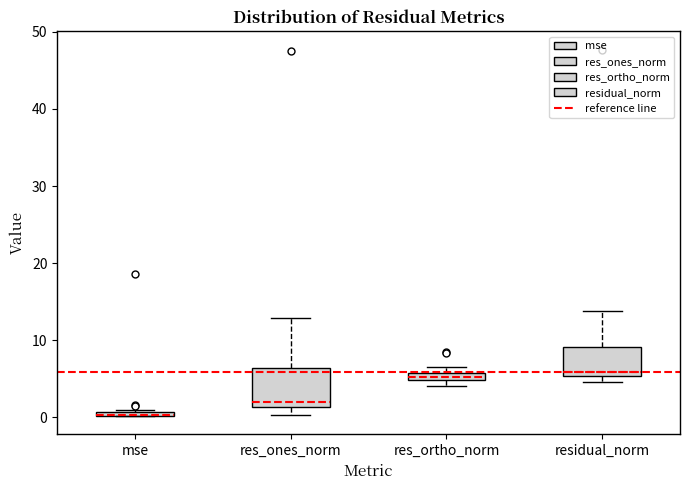

Which box is the tallest, from its lower edge to its upper edge?

res_ones_norm